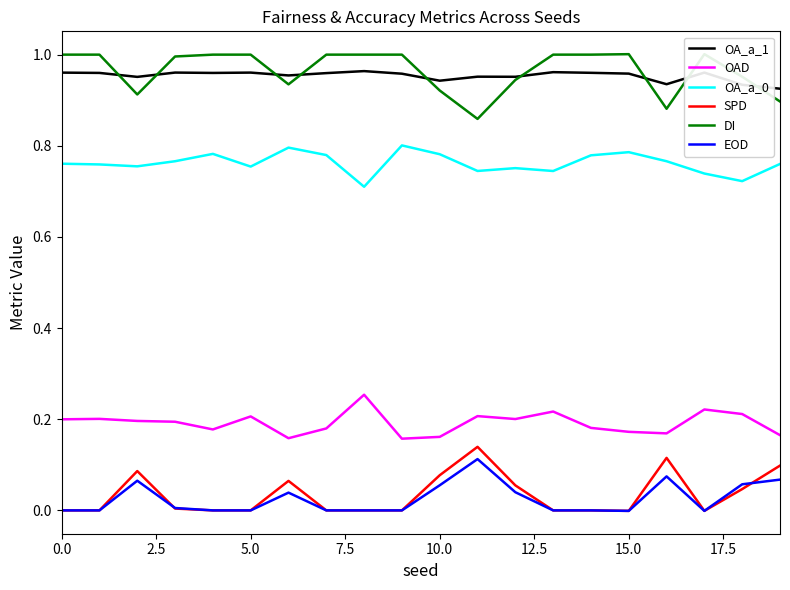

True or false: OA_a_0 and OA_a_1 intersect in this chart.

False